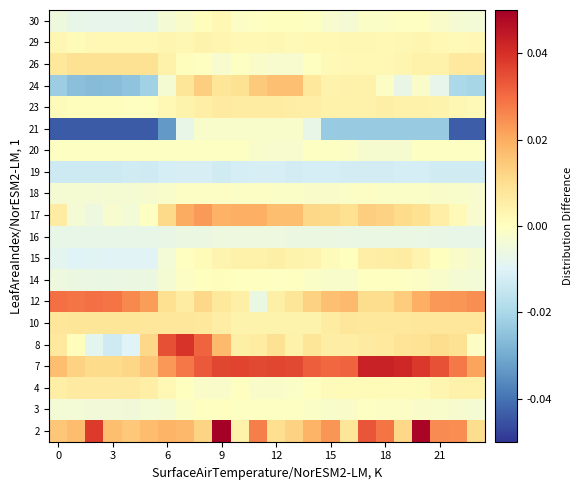

Which category has the highest value across all series?

9